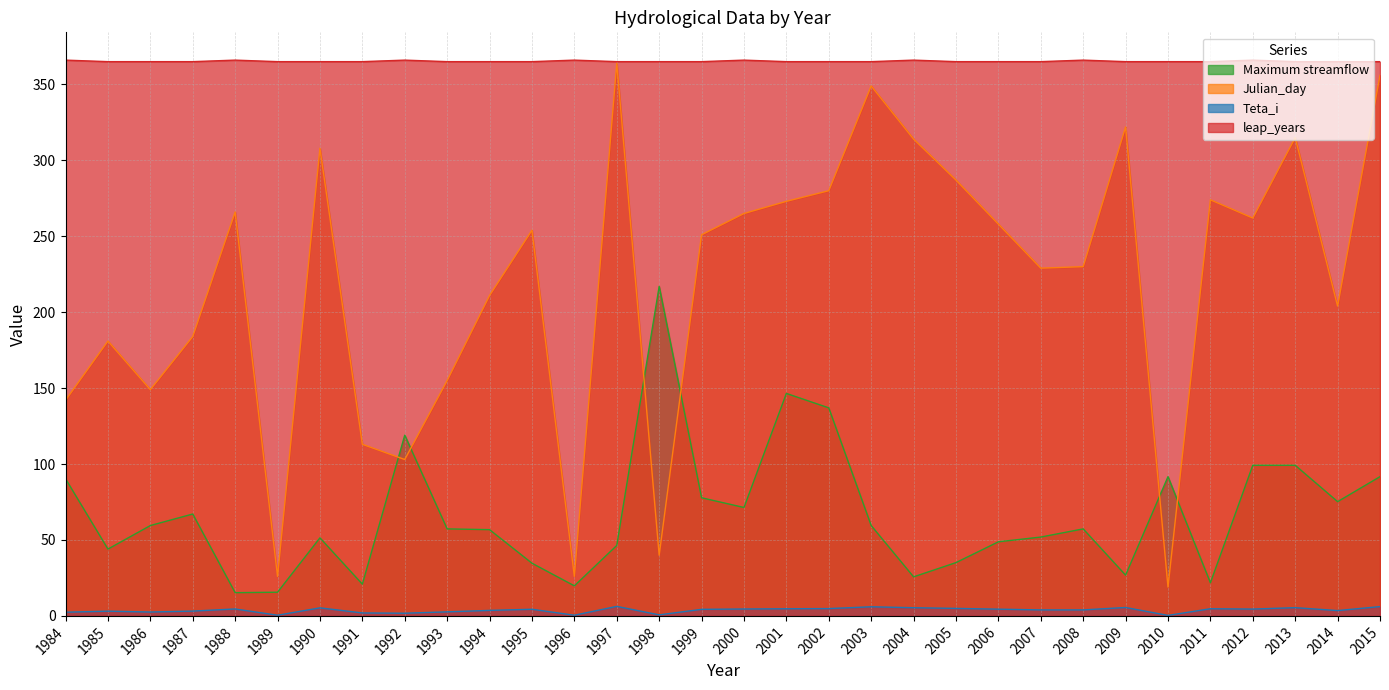

At which label does Julian_day reach its minimum?

2010